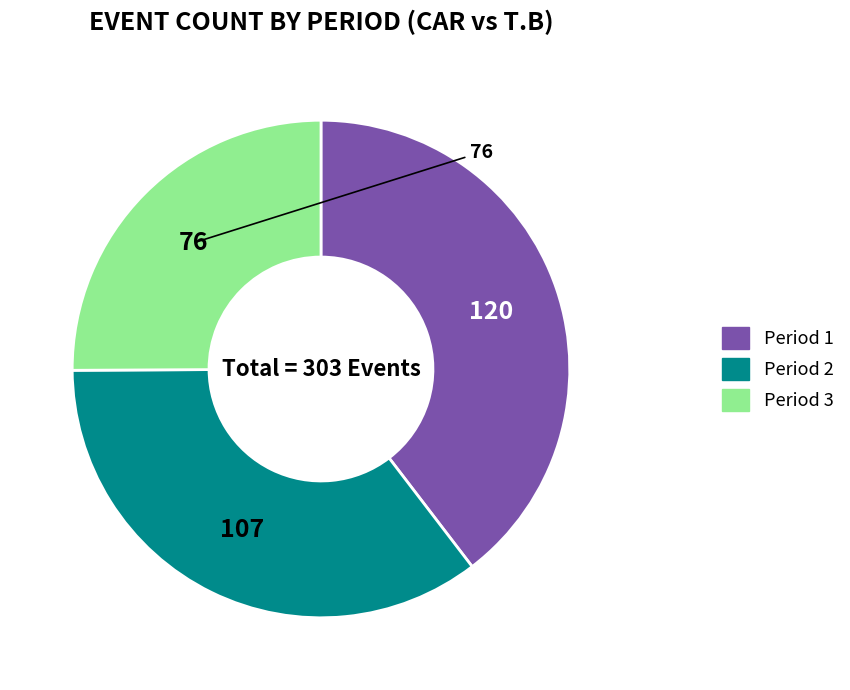

What is the largest slice in the pie chart?

Period 1